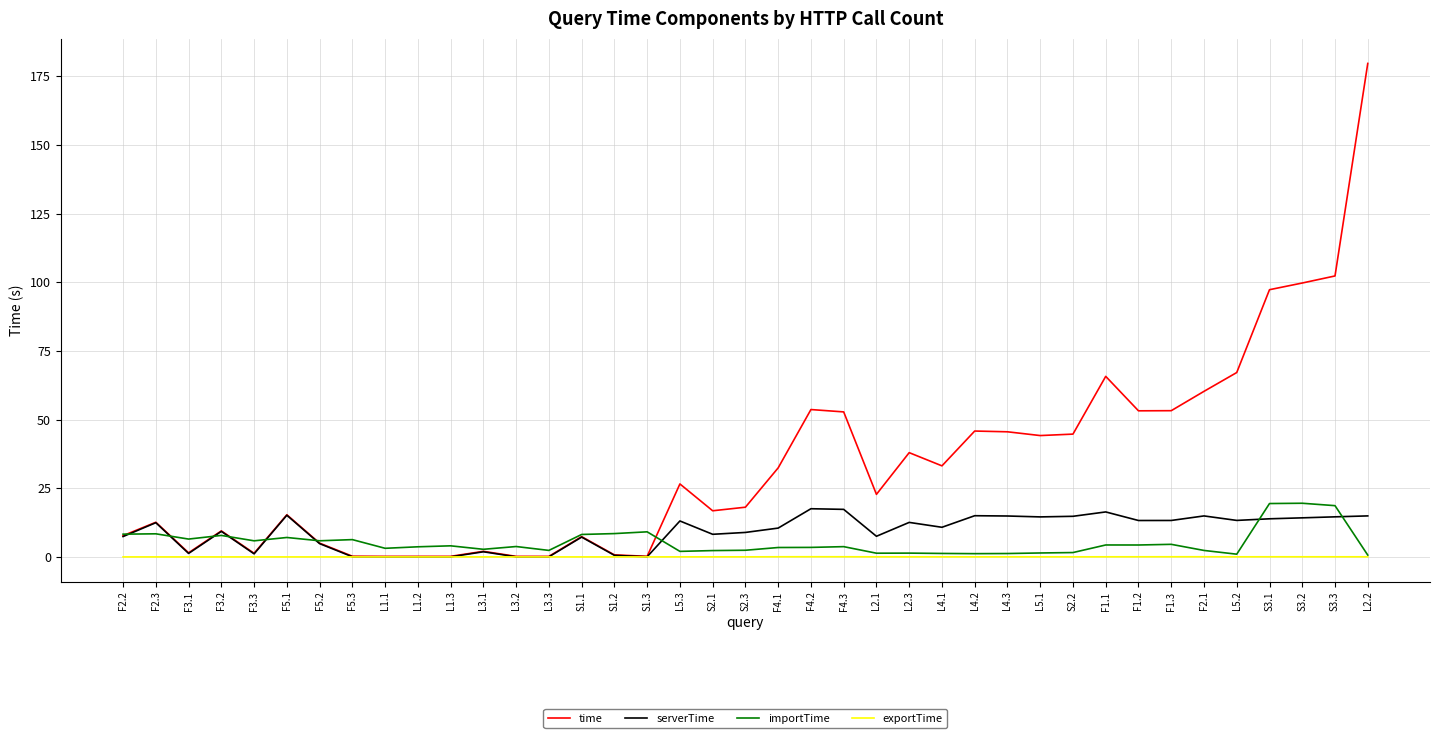

Which series has the widest spread of values?

time